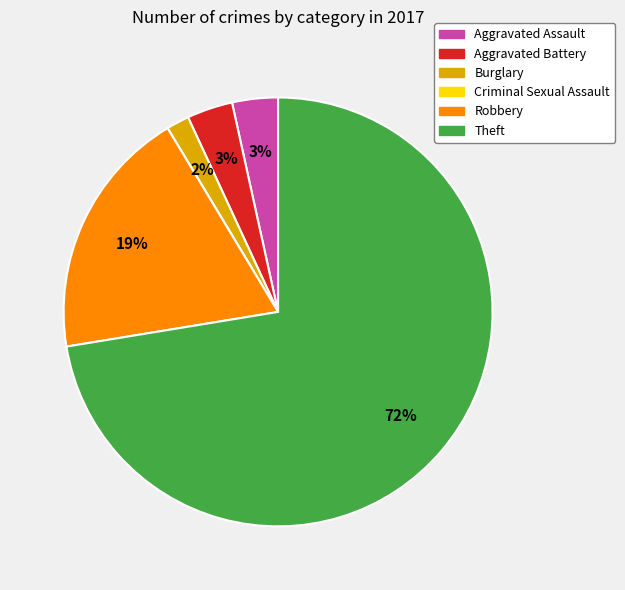

Does any single category account for the majority?

Yes